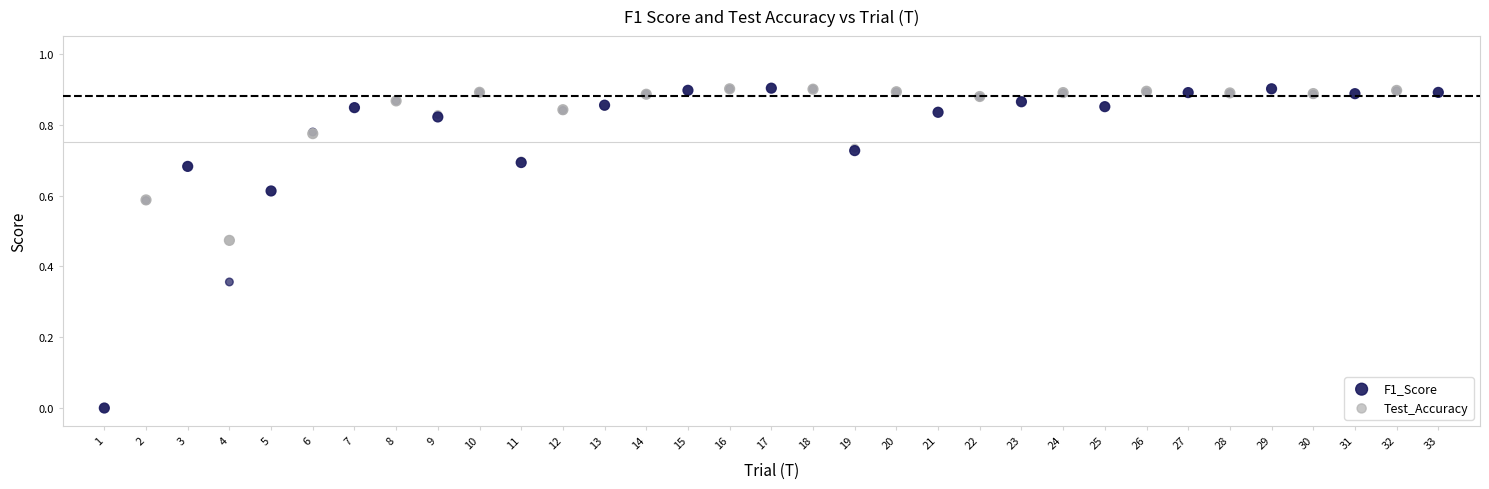

What are all the series names shown in the legend?

F1_Score, Test_Accuracy